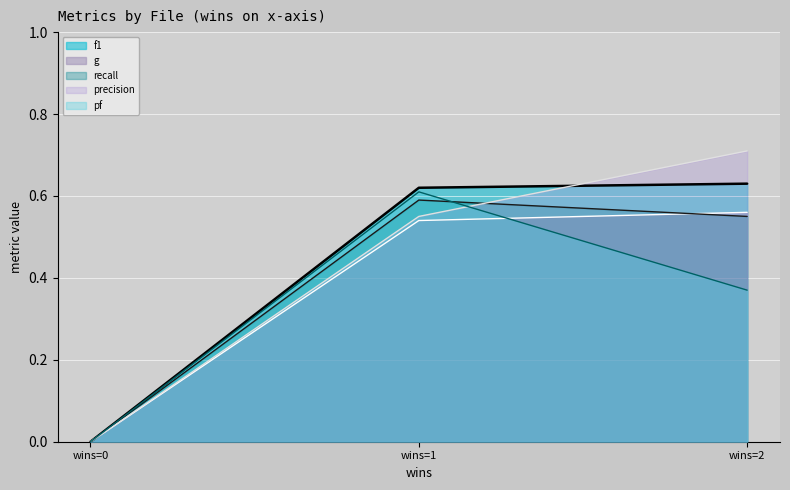

Which series changed the most between wins=0 and wins=1?

f1 (line)